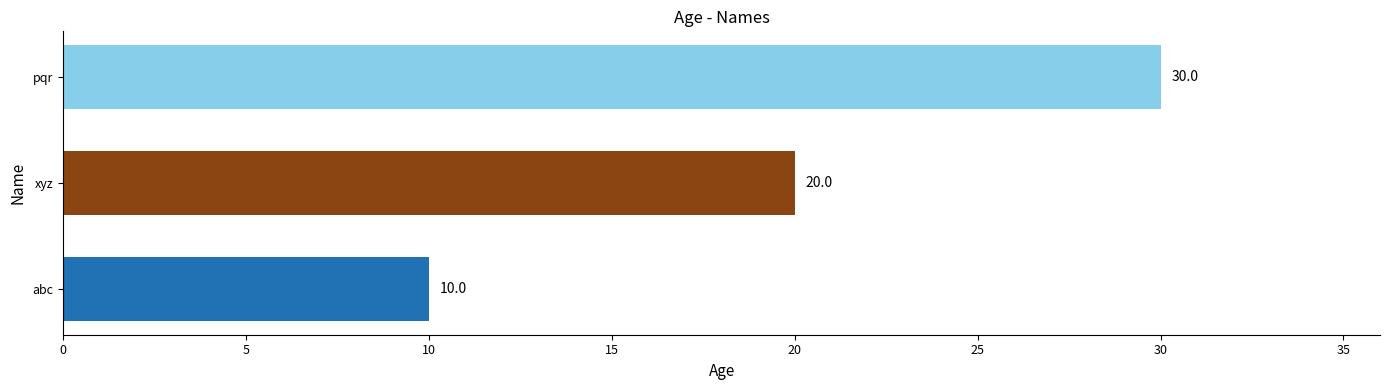

What is the change in value from xyz to pqr?

+10